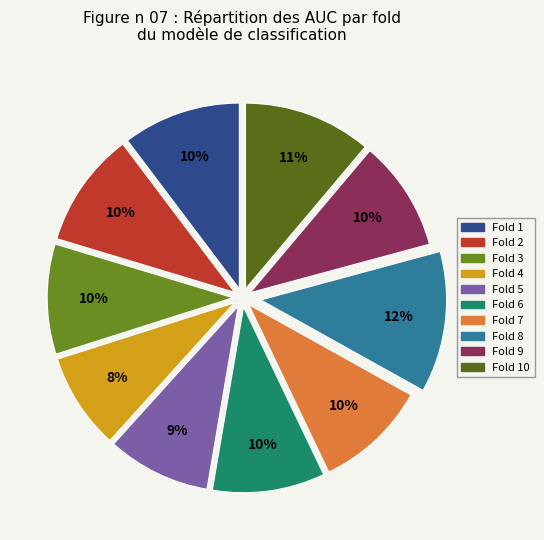

Does any single category account for the majority?

No